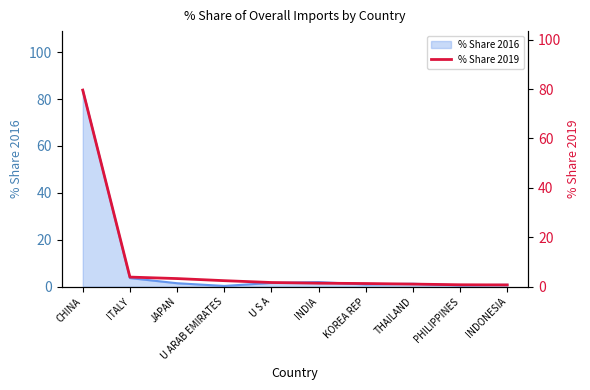

What is the smallest value displayed?

0.7